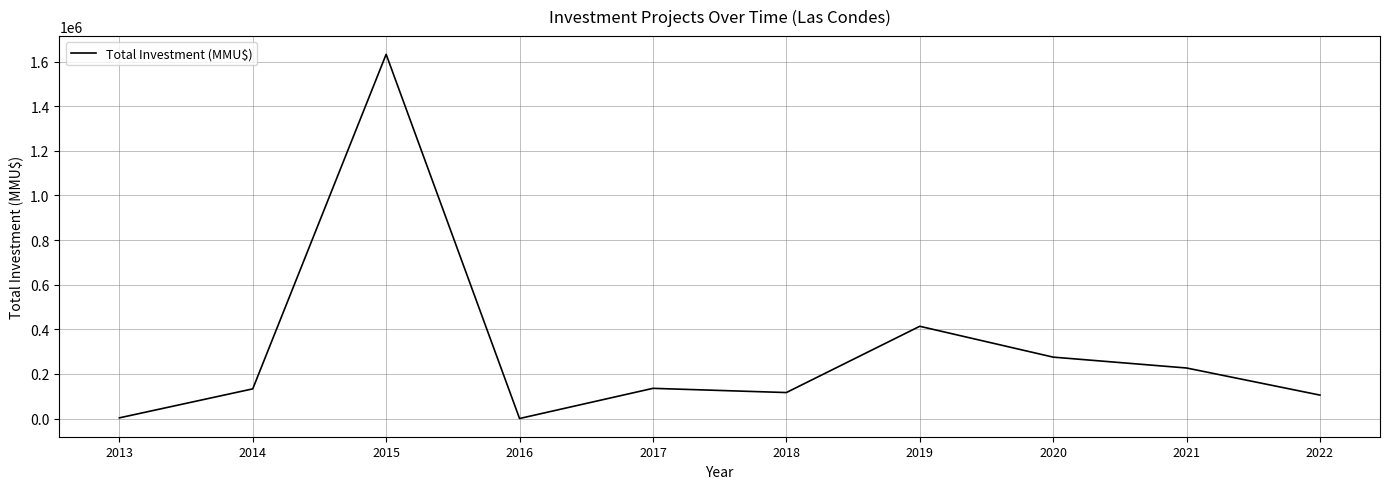

Which label corresponds to the largest value in the chart?

2015